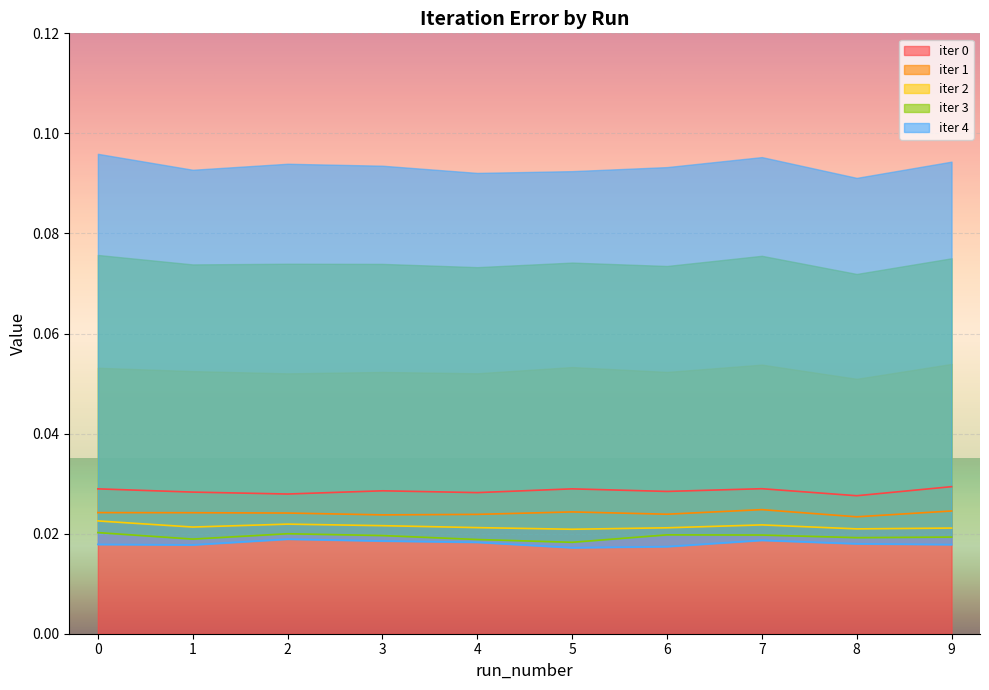

How many series are shown in this chart?

5